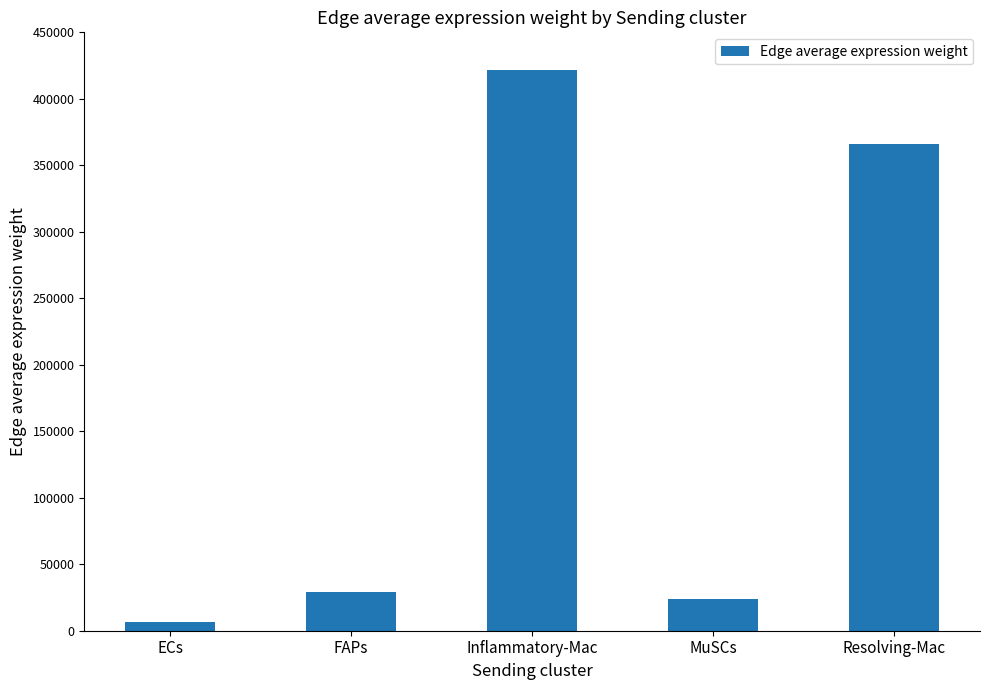

Rank the categories by value from highest to lowest.

Inflammatory-Mac, Resolving-Mac, FAPs, MuSCs, ECs